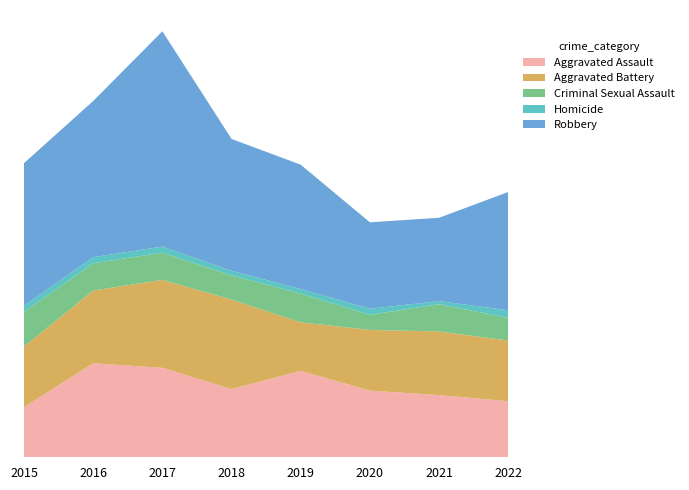

Reading left to right, transcribe all the data shown in this chart.

Aggravated Assault: 2015=33	2016=62	2017=59	2018=45	2019=57	2020=44	2021=41	2022=37
Aggravated Battery: 2015=40	2016=48	2017=58	2018=59	2019=32	2020=40	2021=42	2022=40
Criminal Sexual Assault: 2015=23	2016=18	2017=18	2018=16	2019=19	2020=10	2021=18	2022=15
Homicide: 2015=4	2016=4	2017=4	2018=3	2019=3	2020=4	2021=2	2022=5
Robbery: 2015=94	2016=103	2017=142	2018=87	2019=82	2020=57	2021=55	2022=78